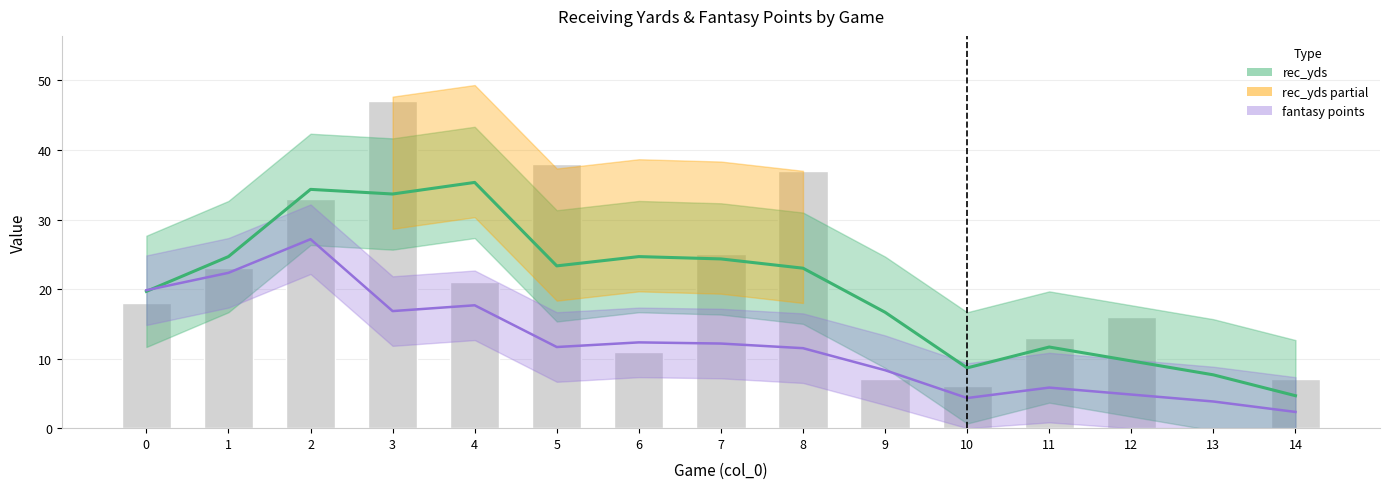

What is the difference between the maximum and minimum values in the fantasy points series?

24.8